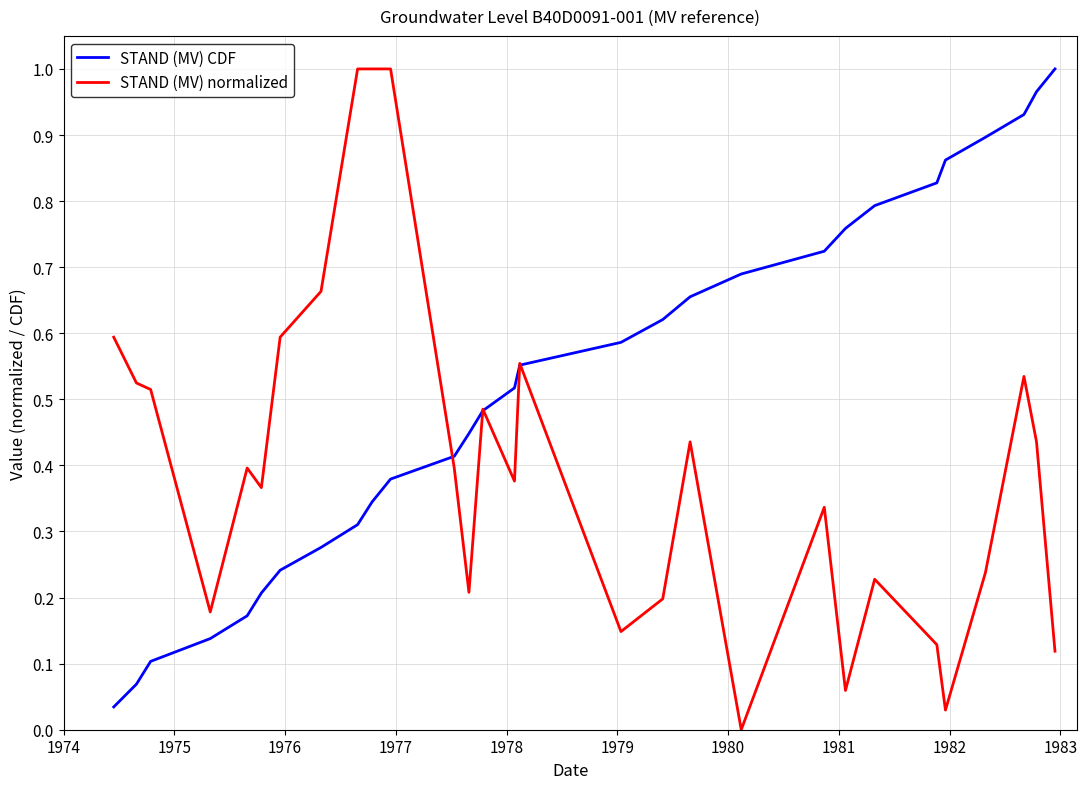

Rank the series by their average value, from highest to lowest.

STAND (MV) CDF, STAND (MV) normalized